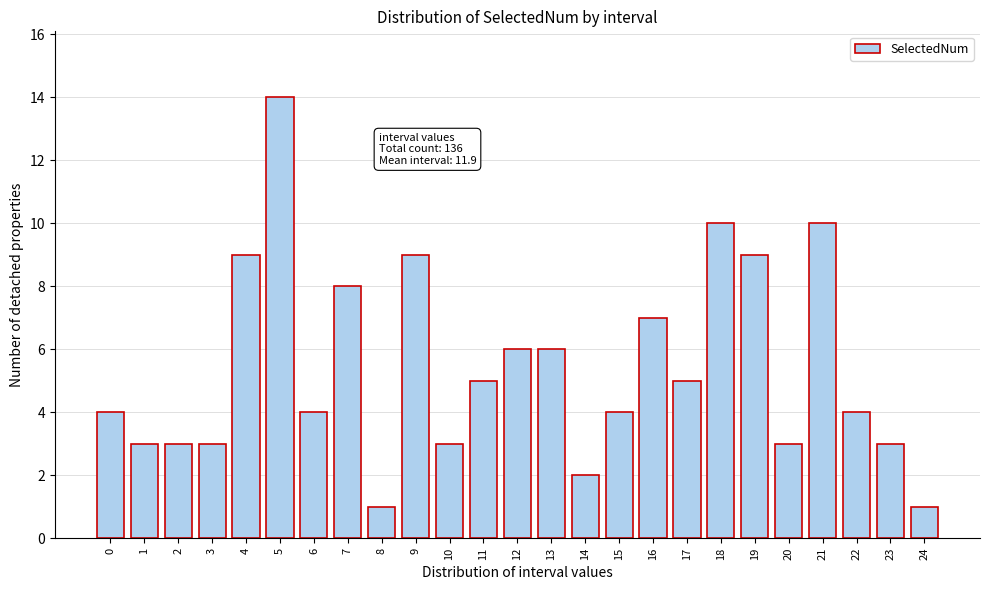

Reading right to left, list all the values displayed in this chart.

24=1	23=3	22=4	21=10	20=3	19=9	18=10	17=5	16=7	15=4	14=2	13=6	12=6	11=5	10=3	9=9	8=1	7=8	6=4	5=14	4=9	3=3	2=3	1=3	0=4